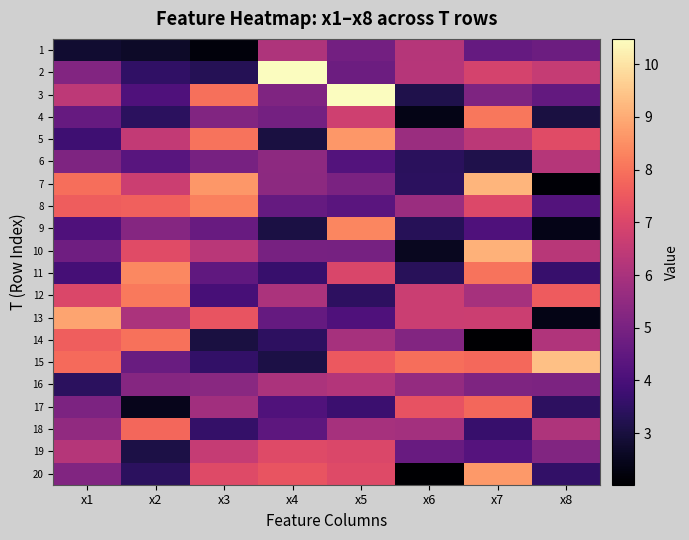

At how many categories does at least one series exceed 6?

8